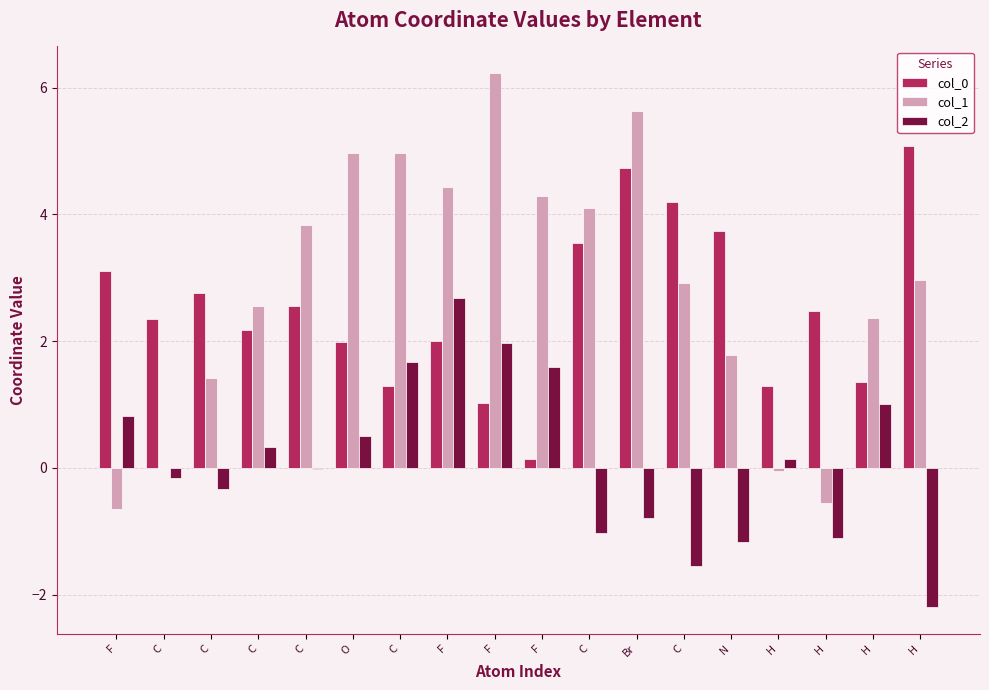

Are the bars horizontal?

No